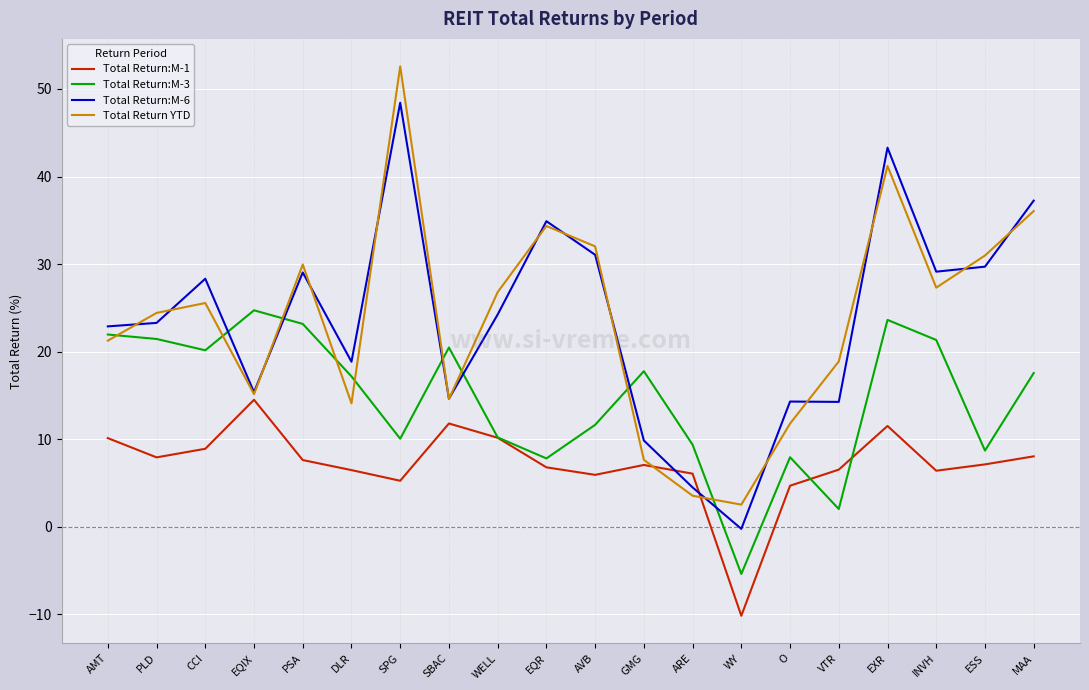

What position from the left is VTR?

16